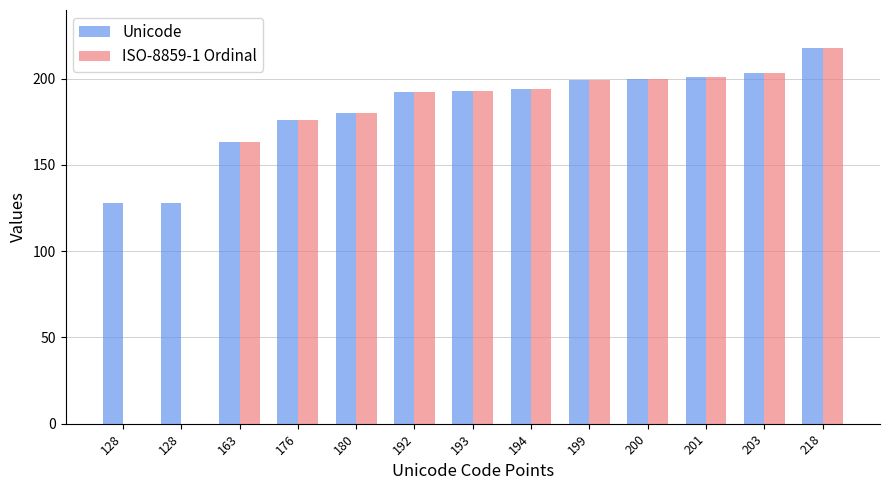

What are all the series names shown in the legend?

Unicode, ISO-8859-1 Ordinal